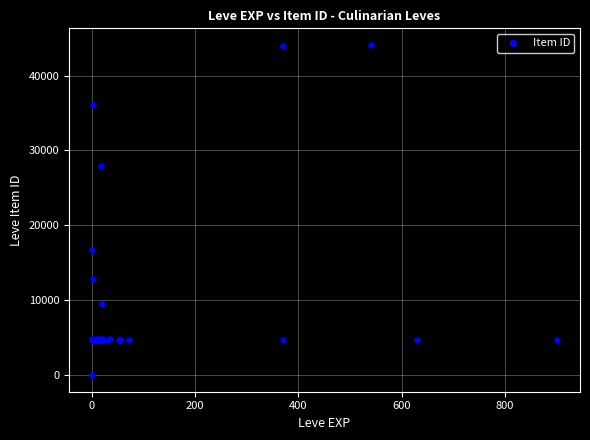

What Y value in the scatter plot is closest to 22050?

16734